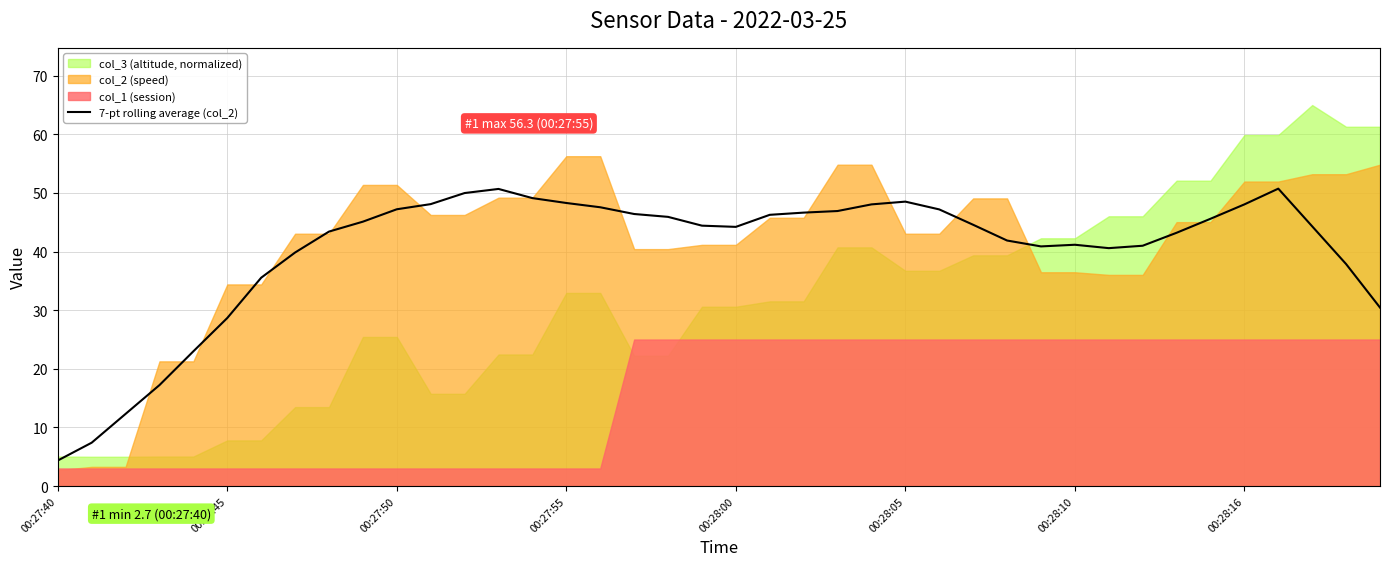

The value of 7-pt rolling average (col_2) at 00:28:05 is 48.5. True or false?

True